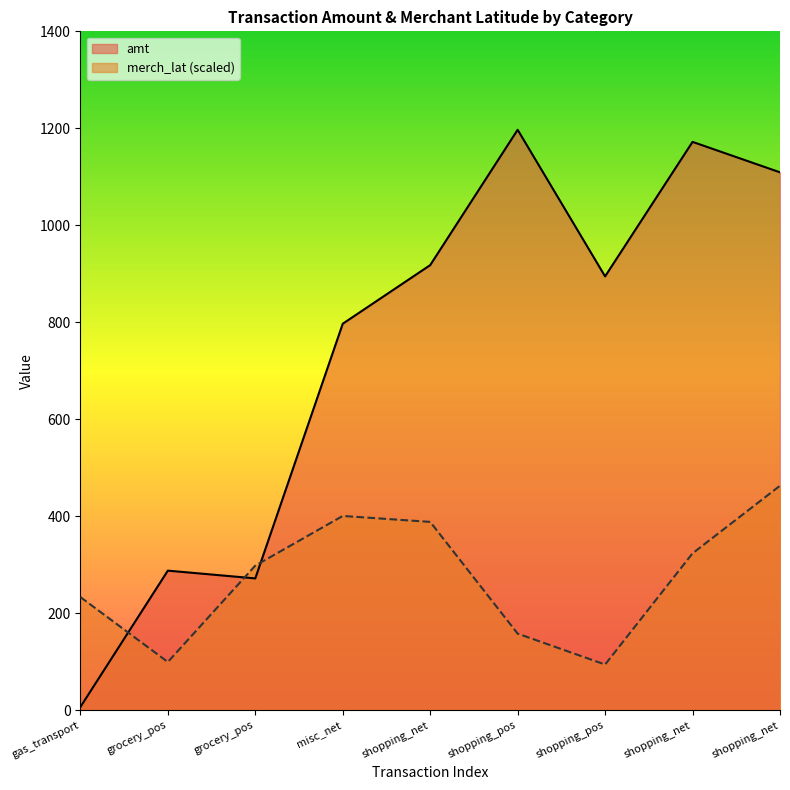

What is the difference between the amt values at shopping_pos and gas_transport?

887.7